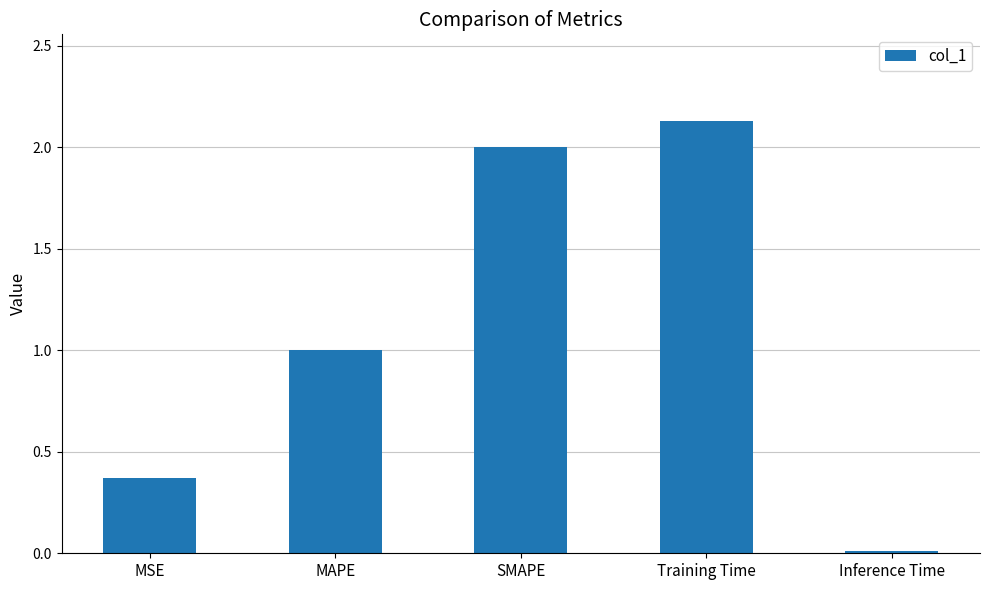

At which category does the chart reach its minimum across all series?

Inference Time